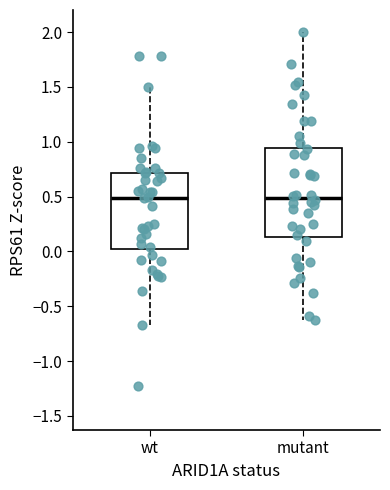

Reading left to right, read every box against the y-axis: the position of its median line, the range the box covers, and the ends of its whiskers. The values are not printed on the chart, so give them approximately, as read against the axis.

wt: median 0.50, box 0.00 to 0.70, whiskers -0.65 to 1.50
mutant: median 0.50, box 0.15 to 0.95, whiskers -0.65 to 2.00